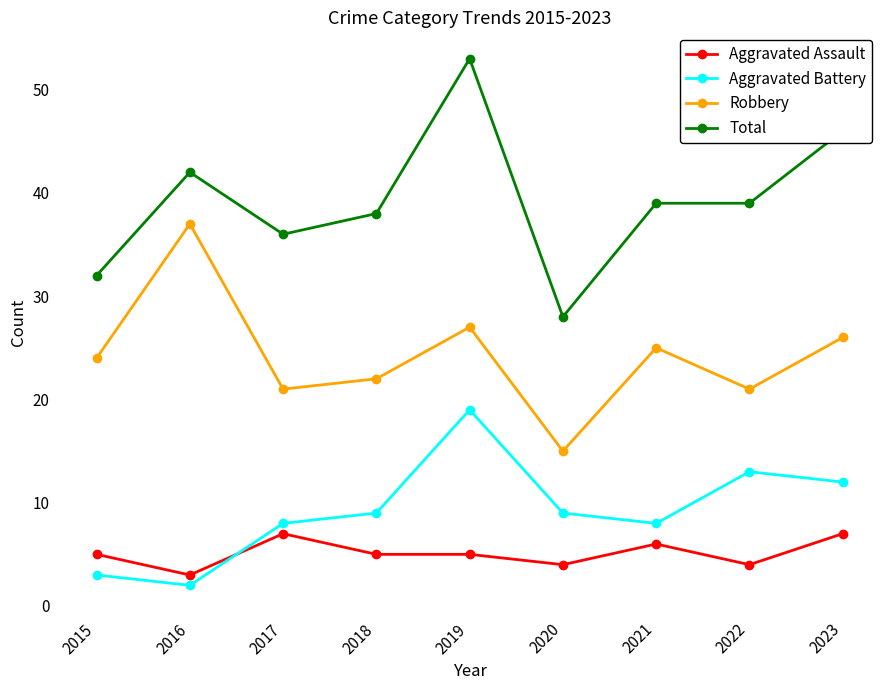

What is the lowest value of the Robbery series?

15